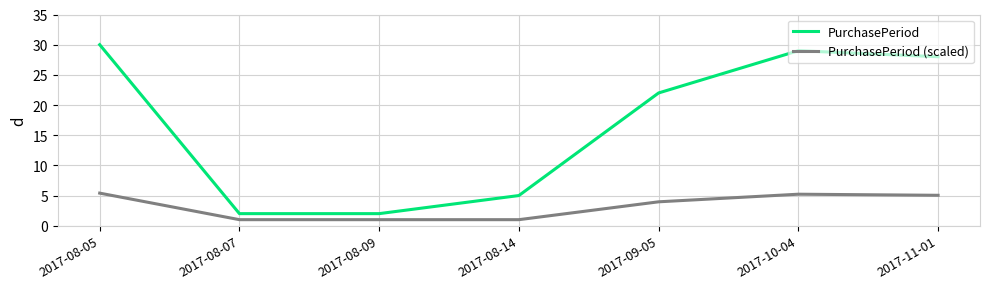

What is the maximum value shown in the chart?

30.0